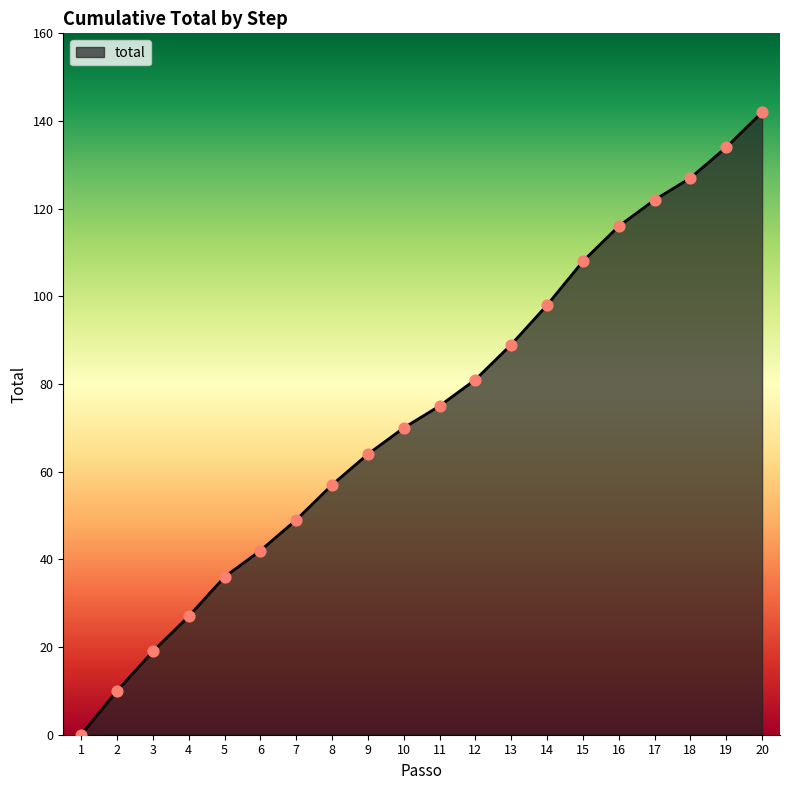

Approximately how many times larger is the value at 9 compared to 5?

1.8